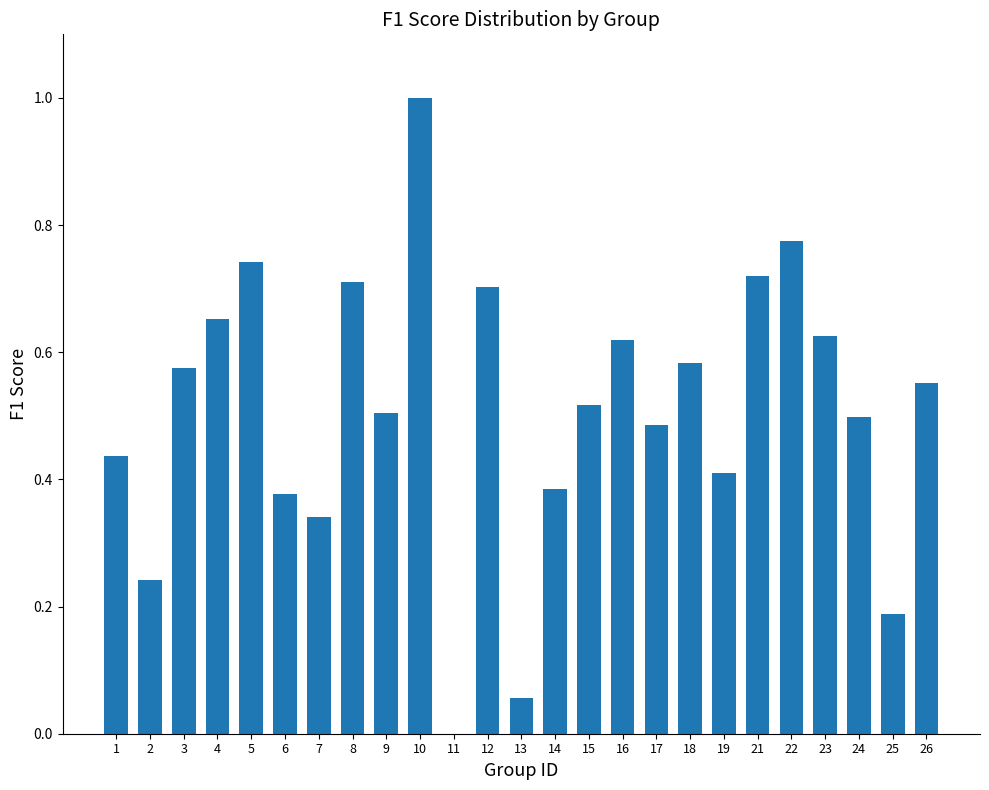

What is the sum of the values at 12 and 7?

1.0